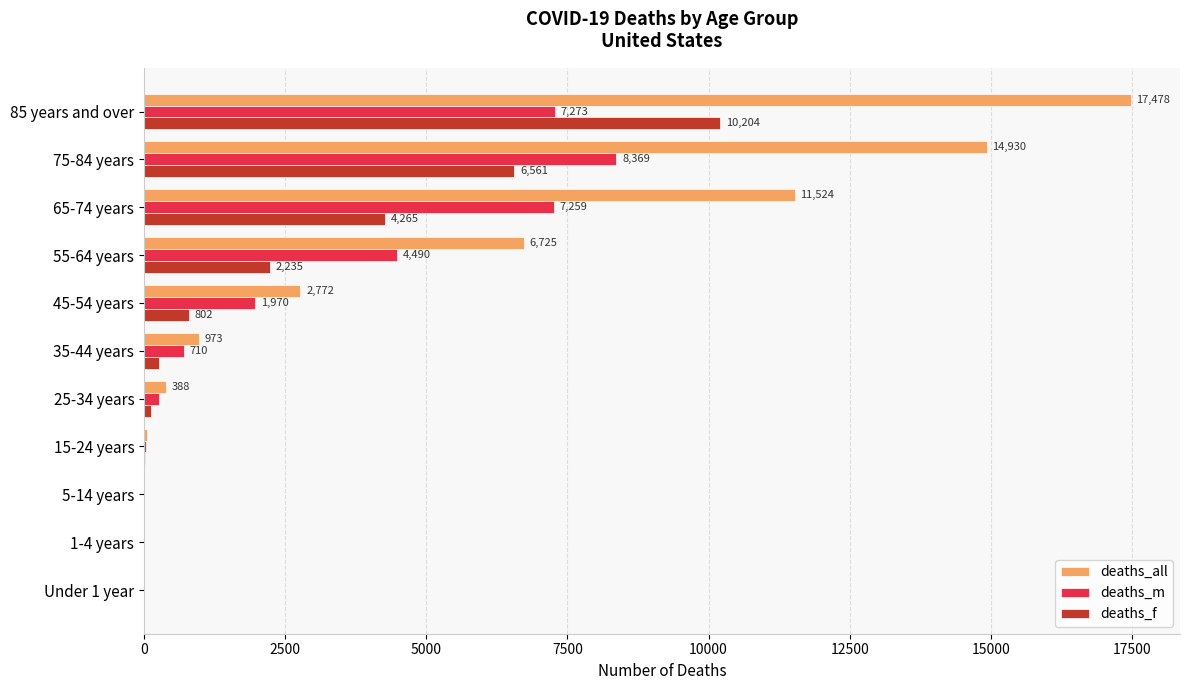

Between 35-44 years and 65-74 years, which series saw the biggest shift?

deaths_all